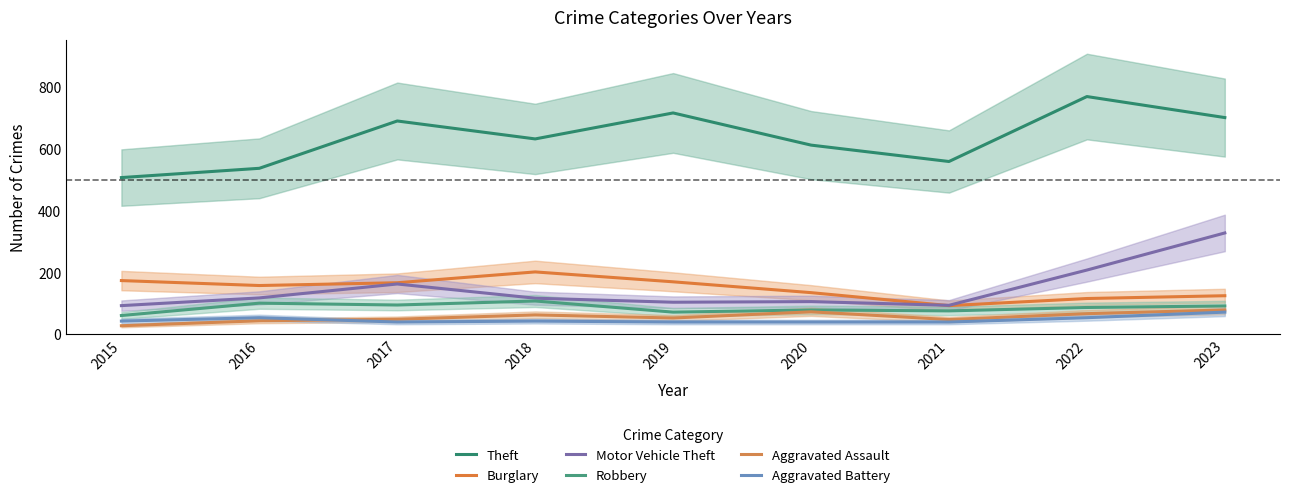

What is the difference between the second highest and second lowest values in the Motor Vehicle Theft series?

114